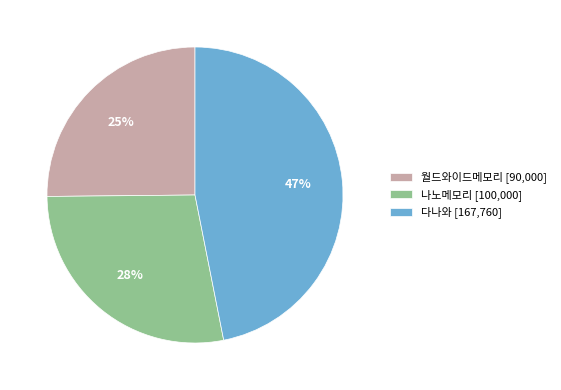

Rank the categories by value from lowest to highest.

월드와이드메모리, 나노메모리, 다나와